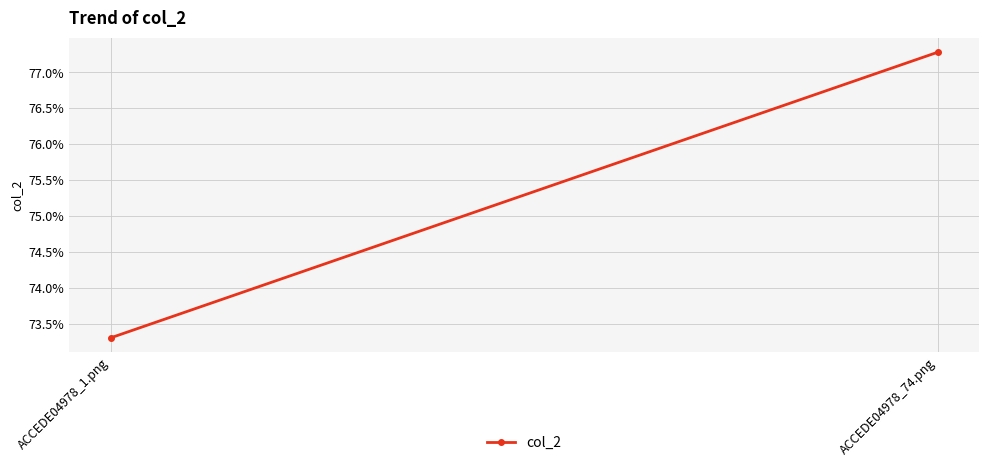

What is the greatest value displayed?

0.8